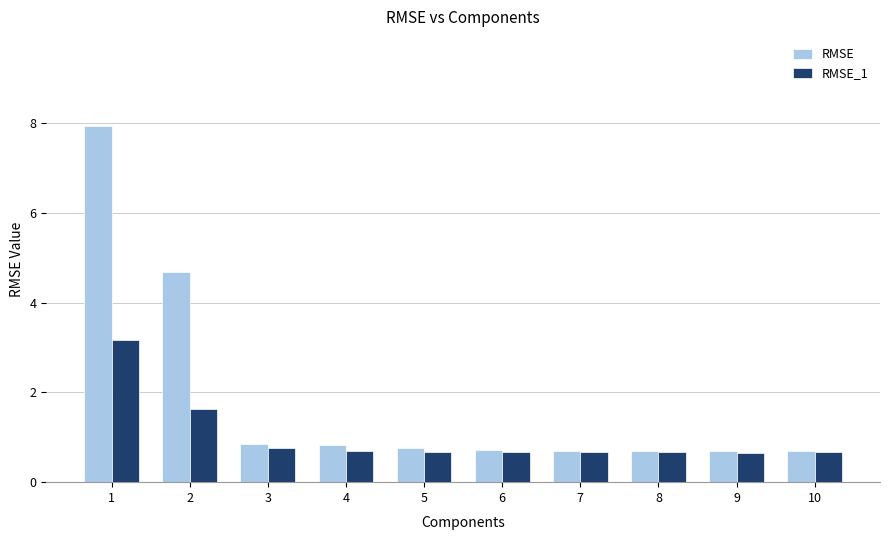

Which series has the widest spread of values?

RMSE